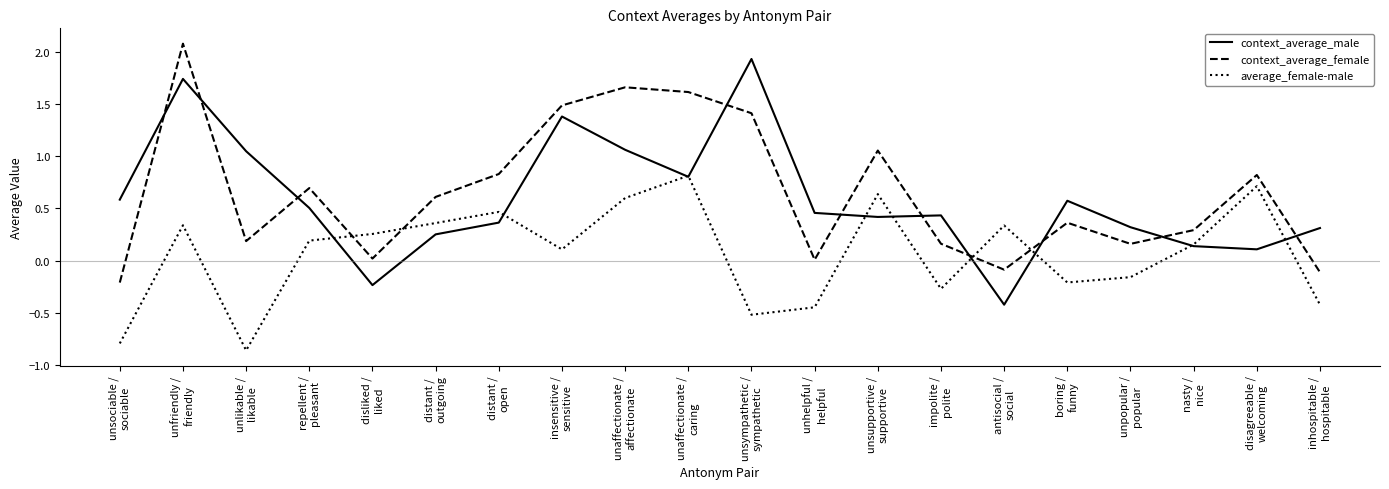

How many times do context_average_female and context_average_male cross each other?

10